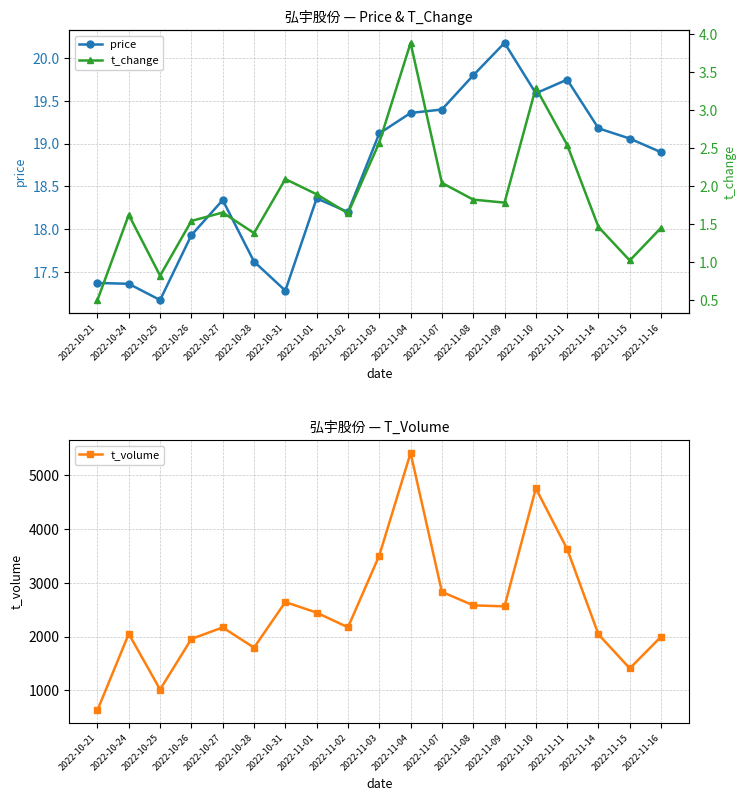

The t_change series shows 3.9 at 2022-11-04. True or false?

True